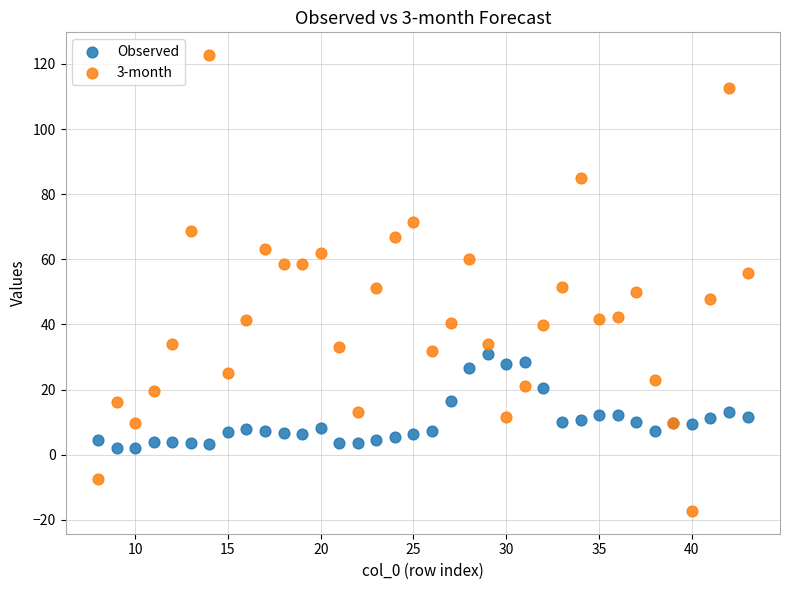

What is the X range (max minus min) for the scatter plot?

35.0